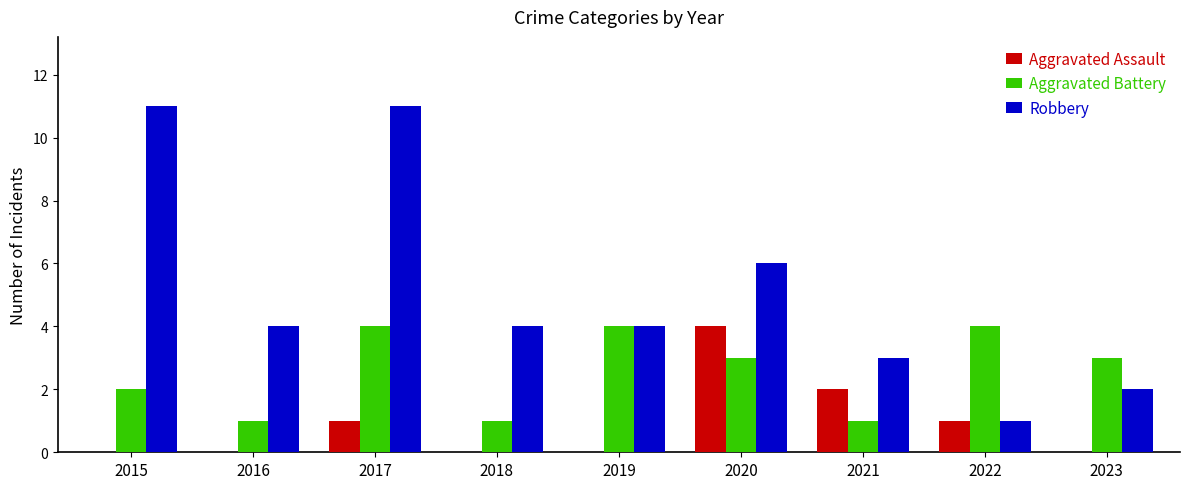

What are all the series names shown in the legend?

Aggravated Assault, Aggravated Battery, Robbery